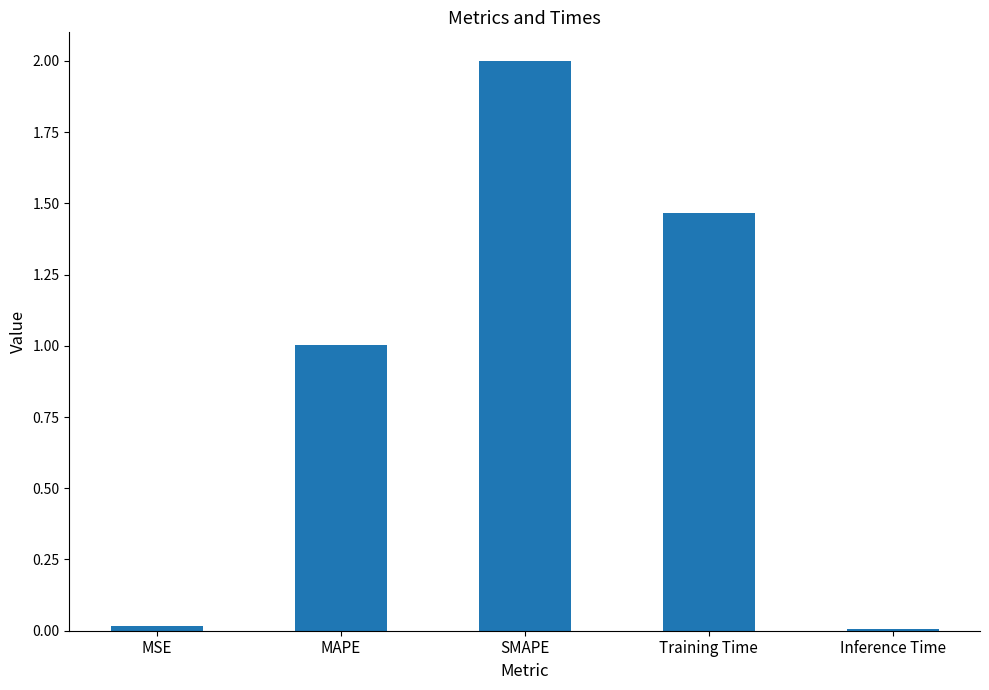

True or false: the data shows 0.5 at Training Time.

False